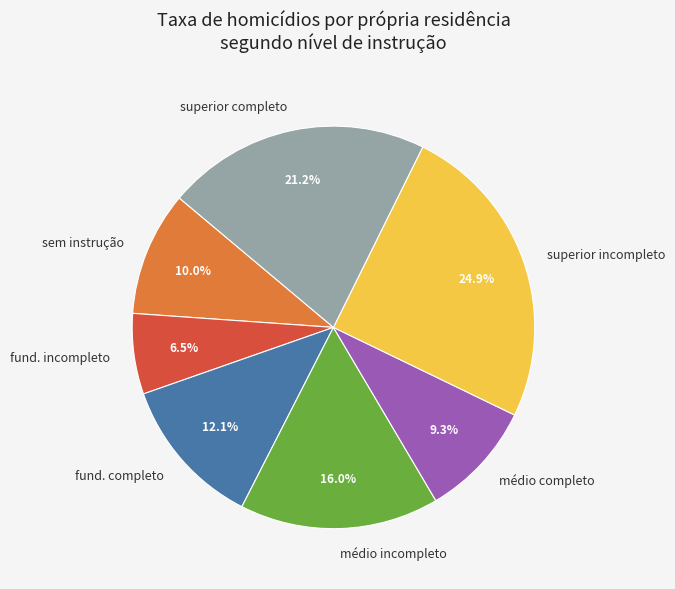

What is the ratio of the value at fund. incompleto to the value at superior incompleto?

0.3